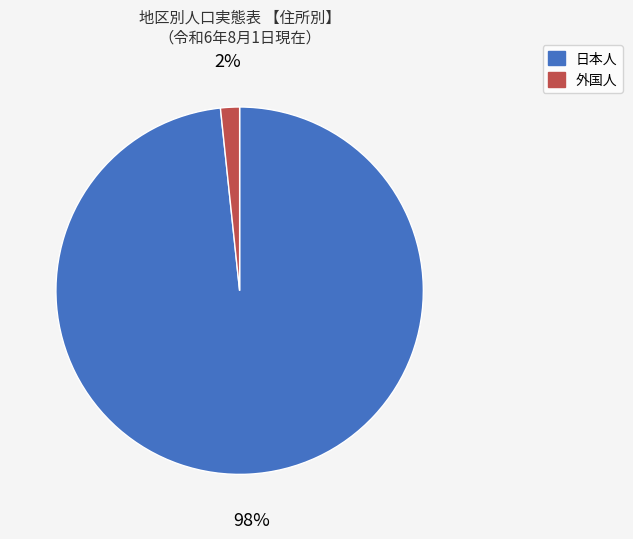

To the nearest percent, what is the combined percentage of 外国人 and 日本人?

100%